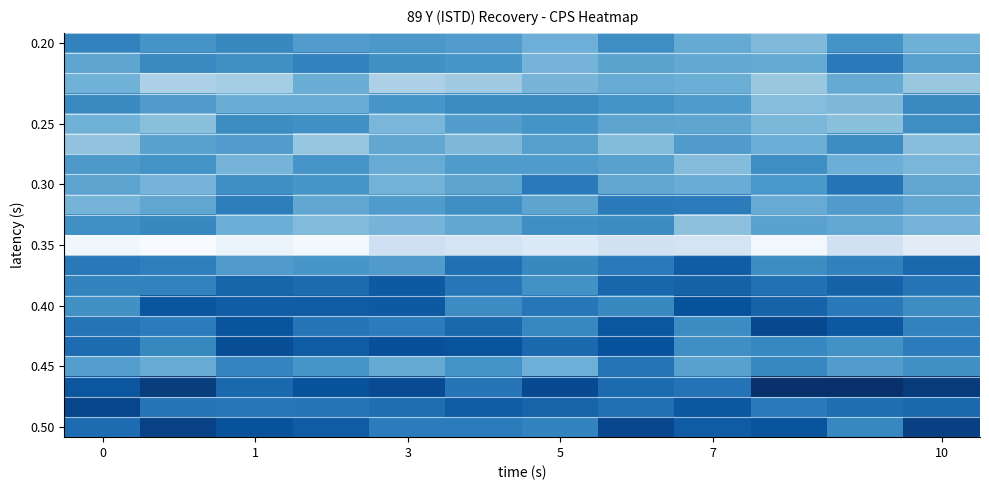

What is the greatest value displayed?

577667.8